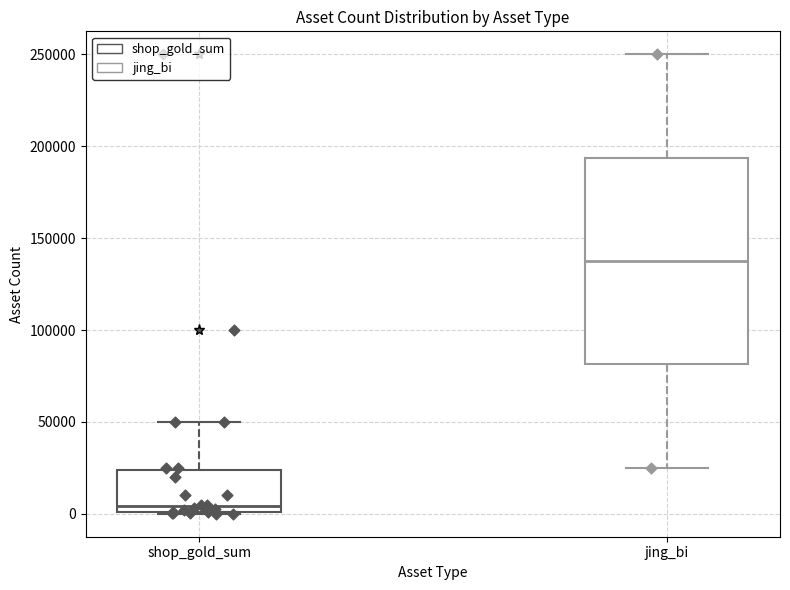

Which box has the lowest median line?

shop_gold_sum